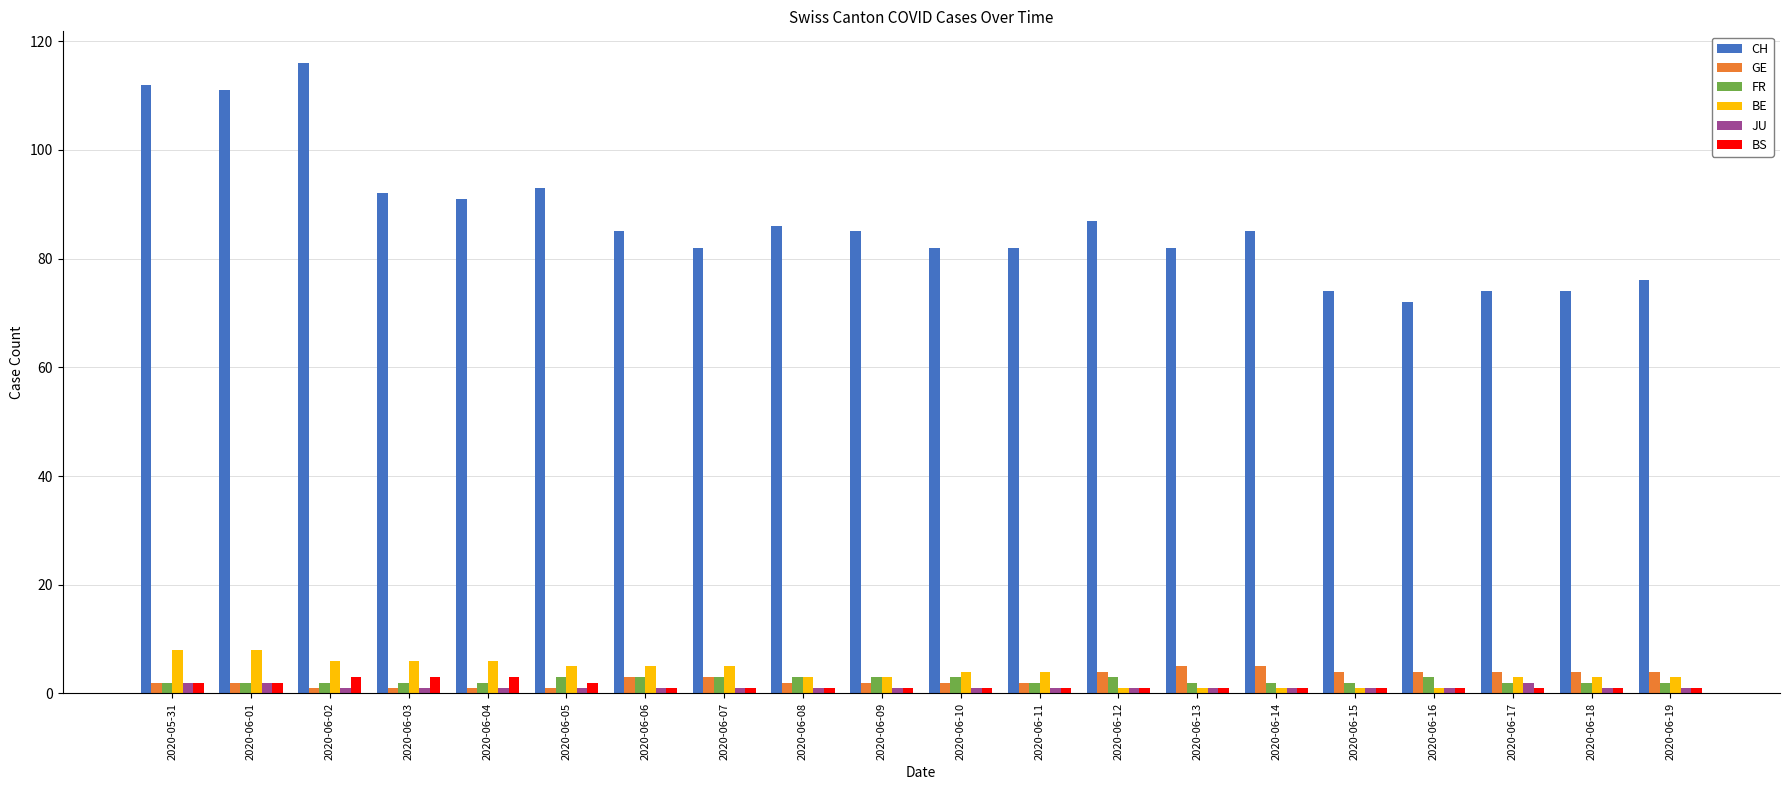

Reading left to right, extract all data points from this chart.

CH: 112	111	116	92	91	93	85	82	86	85	82	82	87	82	85	74	72	74	74	76
GE: 2	2	1	1	1	1	3	3	2	2	2	2	4	5	5	4	4	4	4	4
FR: 2	2	2	2	2	3	3	3	3	3	3	2	3	2	2	2	3	2	2	2
BE: 8	8	6	6	6	5	5	5	3	3	4	4	1	1	1	1	1	3	3	3
JU: 2	2	1	1	1	1	1	1	1	1	1	1	1	1	1	1	1	2	1	1
BS: 2	2	3	3	3	2	1	1	1	1	1	1	1	1	1	1	1	1	1	1